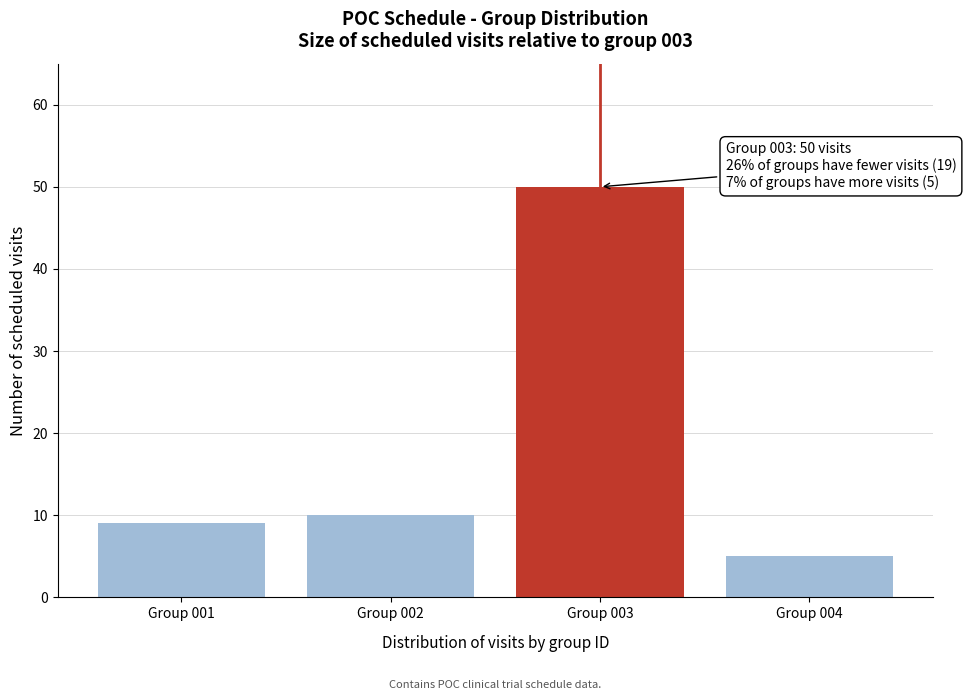

Reading left to right, extract all data points from this chart.

Group 001=9	Group 002=10	Group 003=50	Group 004=5